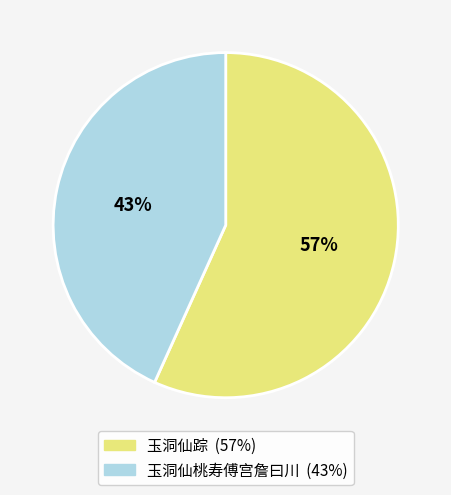

To the nearest percent, what is the difference between the largest and smallest slice percentages?

14%